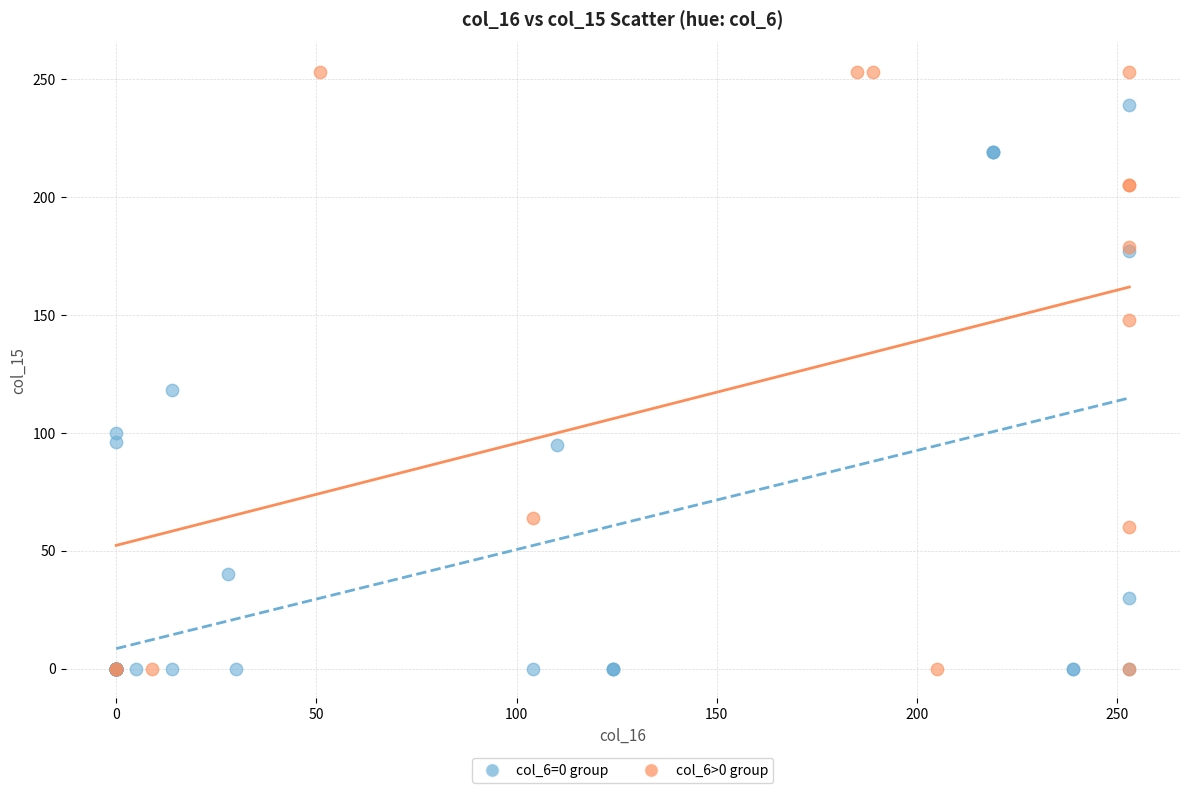

Which series has the widest spread of Y values?

col_6>0 group